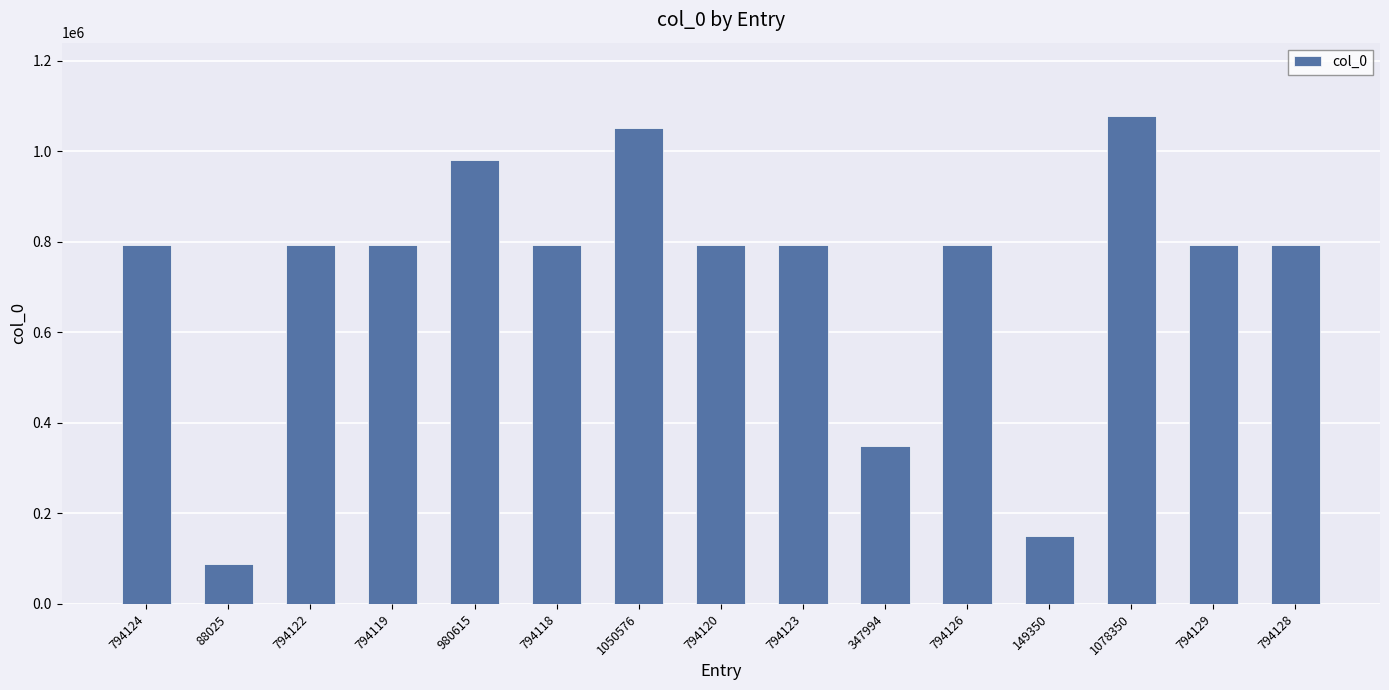

How many series are shown in this chart?

1